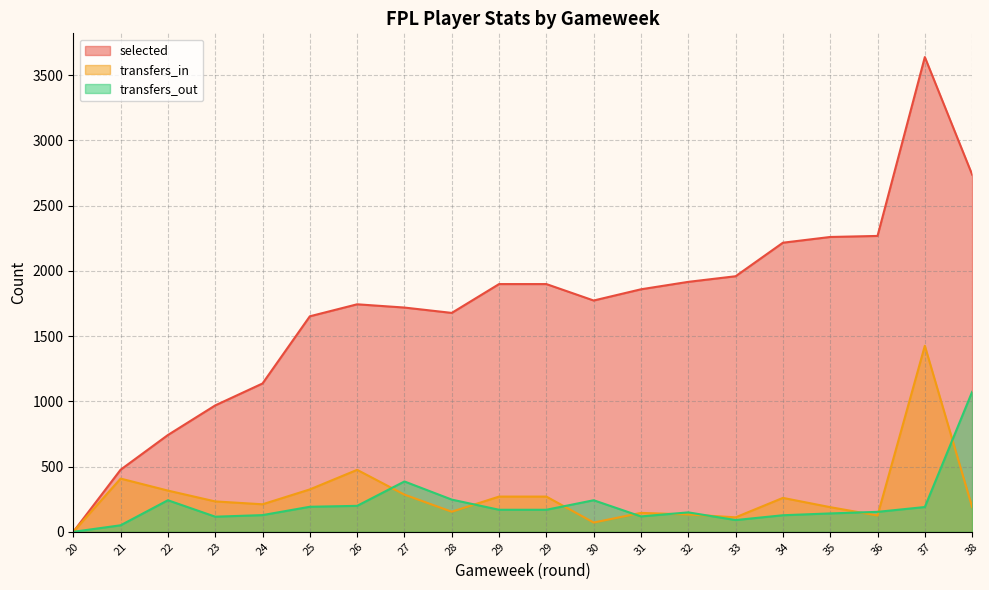

How many interior local valleys does the selected series have?

2